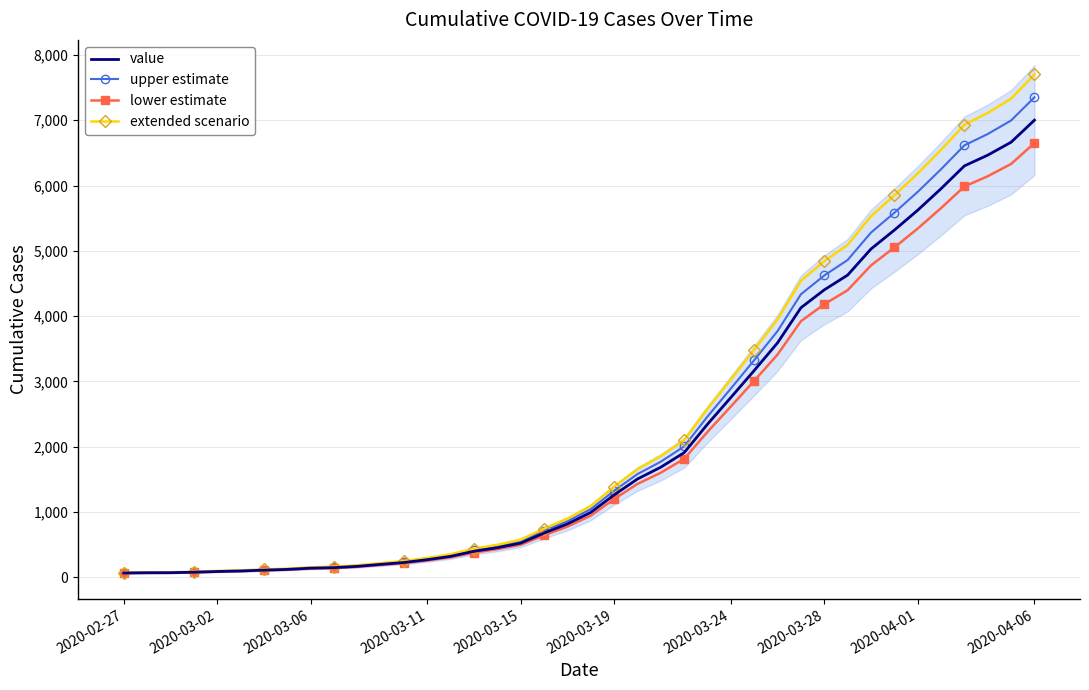

Reading left to right, transcribe all the data shown in this chart.

value: 64.0	68.0	69.0	76.0	87.0	95.0	108.0	119.0	138.0	146.0	166.0	196.0	225.0	268.0	319.0	397.0	451.0	522.0	676.0	815.0	992.0	1260.0	1504.0	1685.0	1908.0	2344.0	2753.0	3167.0	3591.0	4128.0	4402.0	4628.0	5028.0	5317.0	5622.0	5952.0	6301.0	6466.0	6664.0	7002.0
upper estimate: 67.2	71.4	72.5	79.8	91.4	99.8	113.4	125.0	144.9	153.3	174.3	205.8	236.2	281.4	334.9	416.9	473.6	548.1	709.8	855.8	1041.6	1323.0	1579.2	1769.2	2003.4	2461.2	2890.7	3325.4	3770.6	4334.4	4622.1	4859.4	5279.4	5582.9	5903.1	6249.6	6616.1	6789.3	6997.2	7352.1
lower estimate: 60.8	64.6	65.5	72.2	82.6	90.2	102.6	113.0	131.1	138.7	157.7	186.2	213.8	254.6	303.1	377.1	428.4	495.9	642.2	774.2	942.4	1197.0	1428.8	1600.8	1812.6	2226.8	2615.3	3008.6	3411.4	3921.6	4181.9	4396.6	4776.6	5051.1	5340.9	5654.4	5985.9	6142.7	6330.8	6651.9
extended scenario: 70.4	74.8	75.9	83.6	95.7	104.5	118.8	130.9	151.8	160.6	182.6	215.6	247.5	294.8	350.9	436.7	496.1	574.2	743.6	896.5	1091.2	1386.0	1654.4	1853.5	2098.8	2578.4	3028.3	3483.7	3950.1	4540.8	4842.2	5090.8	5530.8	5848.7	6184.2	6547.2	6931.1	7112.6	7330.4	7702.2